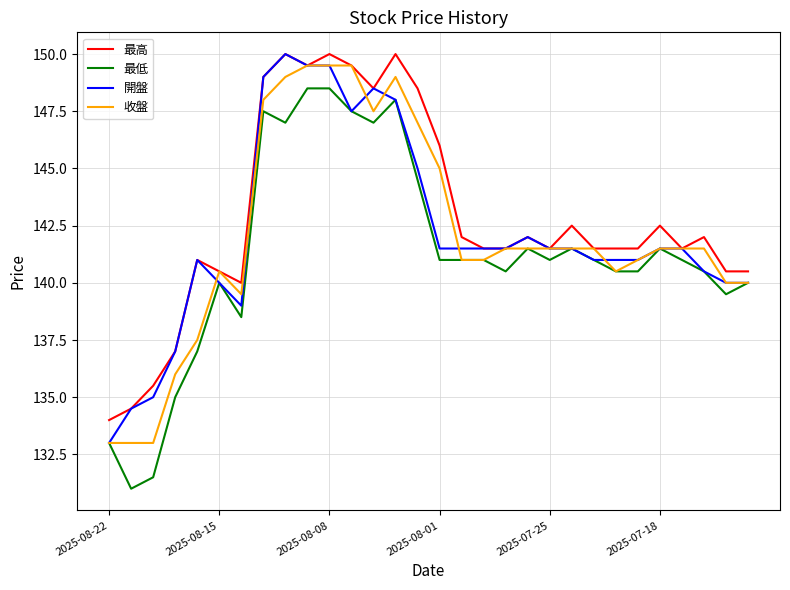

Which series has the largest total across all categories?

最高